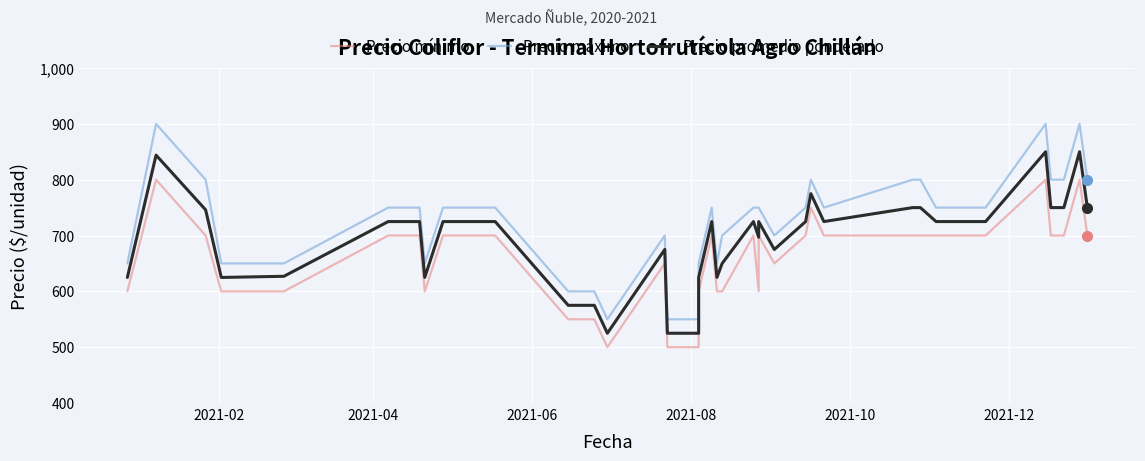

True or false: Precio mínimo has a value of 279 at 34.

False